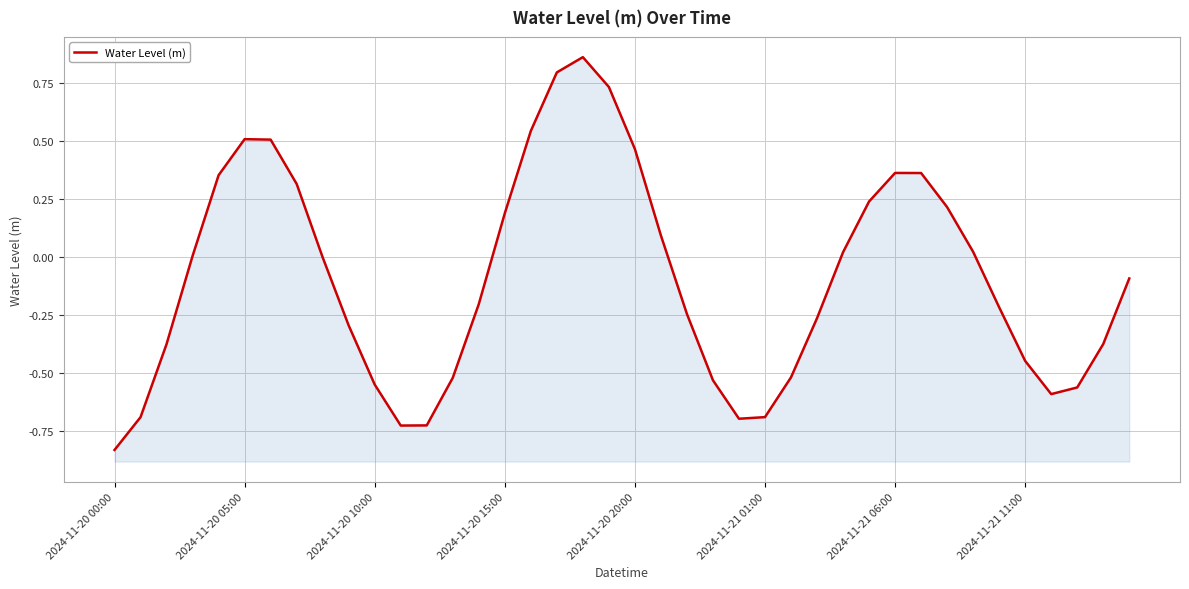

What is the sum of all values?

-3.5